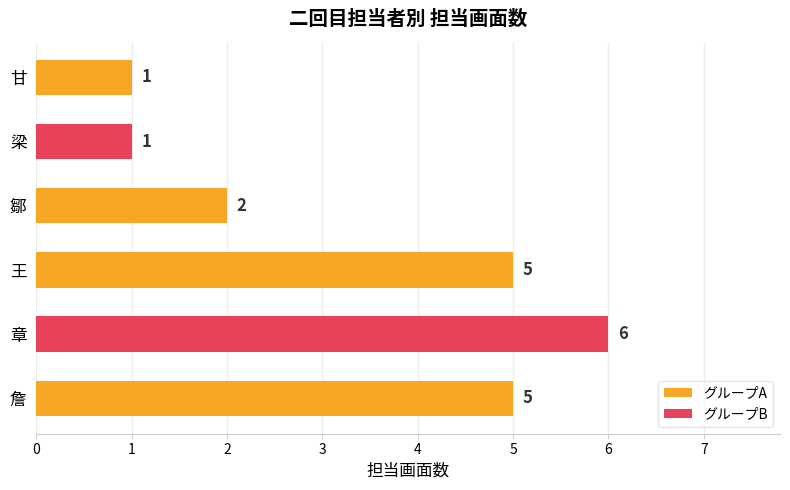

How many series are shown in this chart?

1